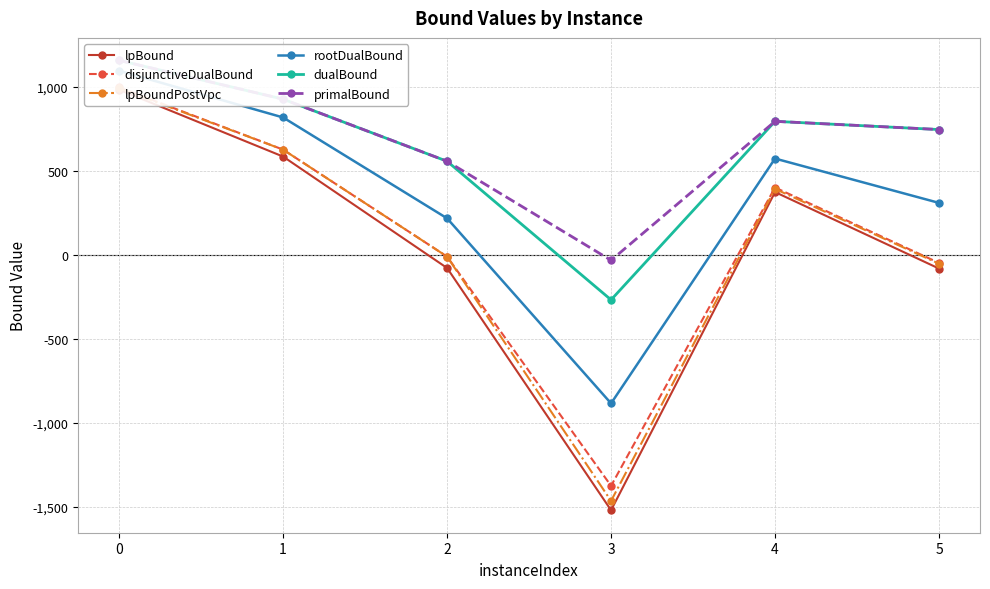

Is the value of disjunctiveDualBound at 0 greater than the value of lpBoundPostVpc at 5?

Yes